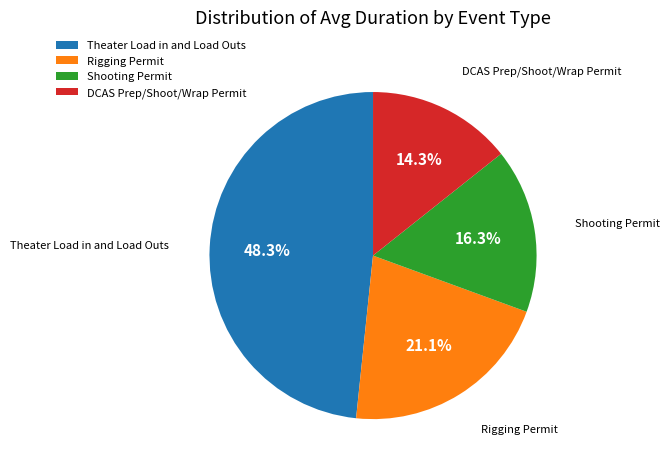

Count the number of slices in the pie.

4